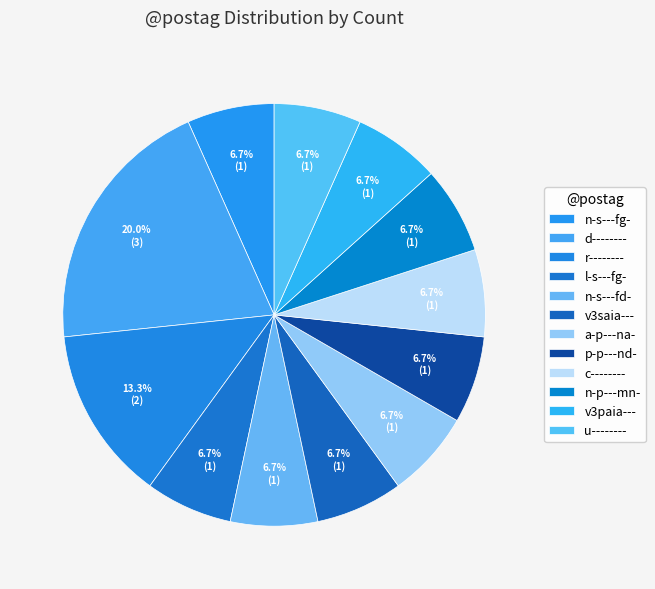

Does d-------- represent more than half of the total?

No